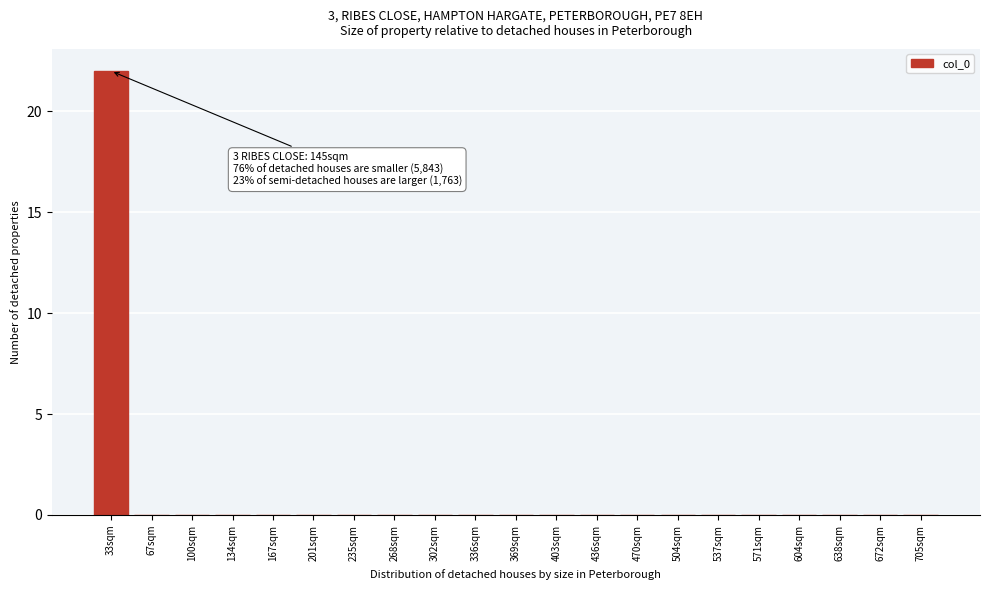

Reading left to right, list all the values displayed in this chart.

33sqm=22	67sqm=0	100sqm=0	134sqm=0	167sqm=0	201sqm=0	235sqm=0	268sqm=0	302sqm=0	336sqm=0	369sqm=0	403sqm=0	436sqm=0	470sqm=0	504sqm=0	537sqm=0	571sqm=0	604sqm=0	638sqm=0	672sqm=0	705sqm=0